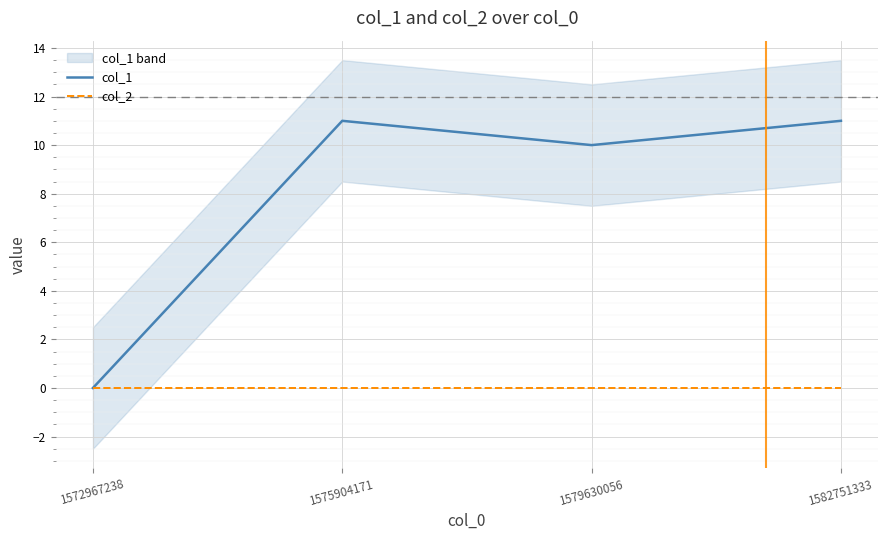

Reading right to left, list all the values displayed in this chart.

col_1: 1582751333=11	1579630056=10	1575904171=11	1572967238=0
col_2: 1582751333=0	1579630056=0	1575904171=0	1572967238=0